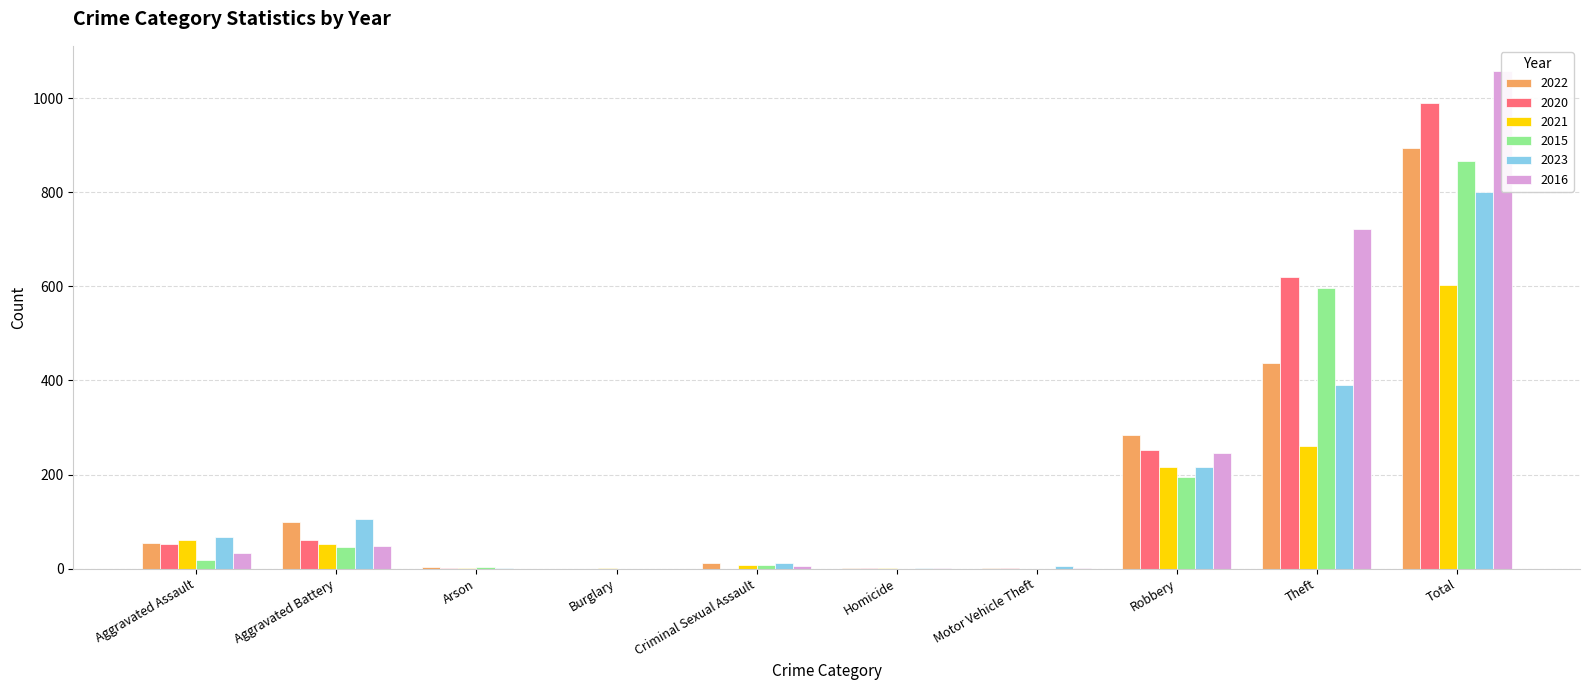

Where does the 2016 series first go above 34?

Aggravated Battery